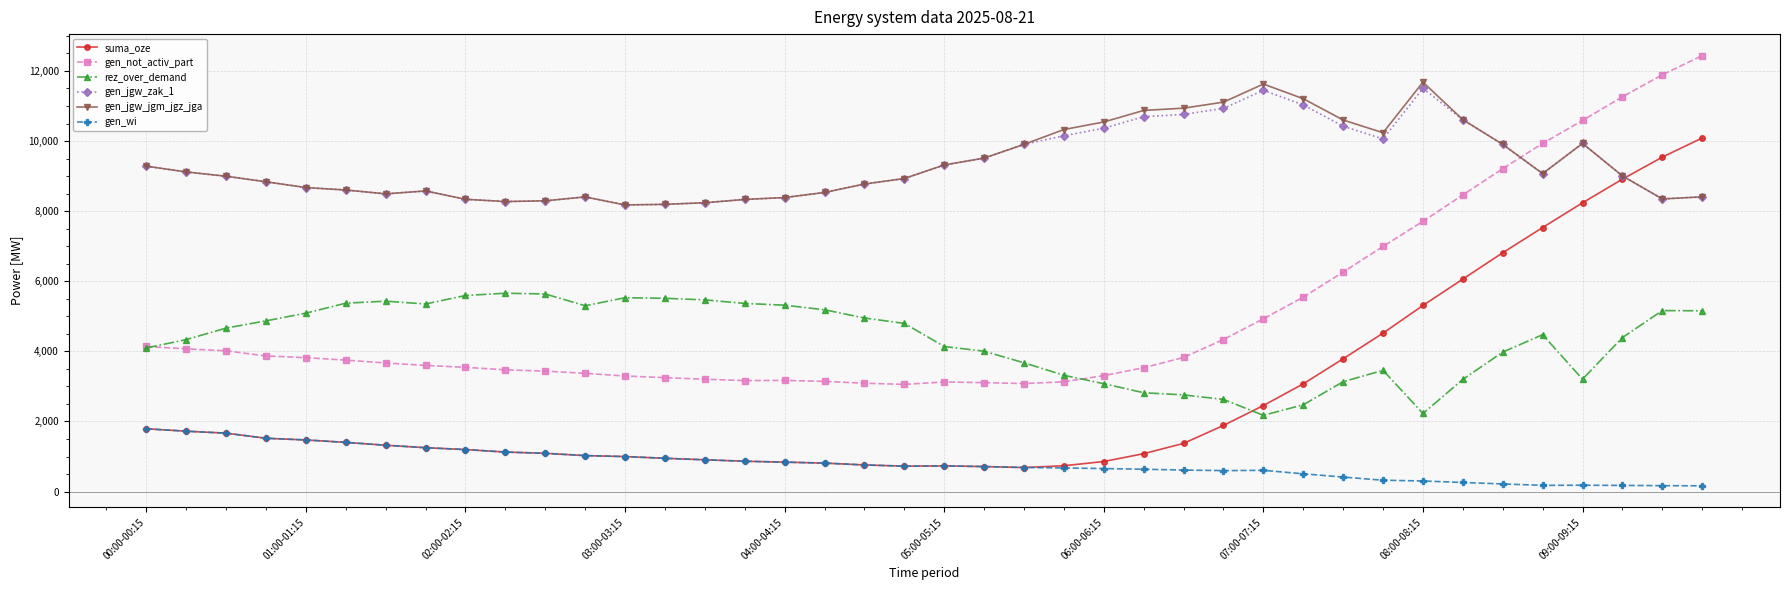

What is the highest value of the gen_jgw_jgm_jgz_jga series?

11680